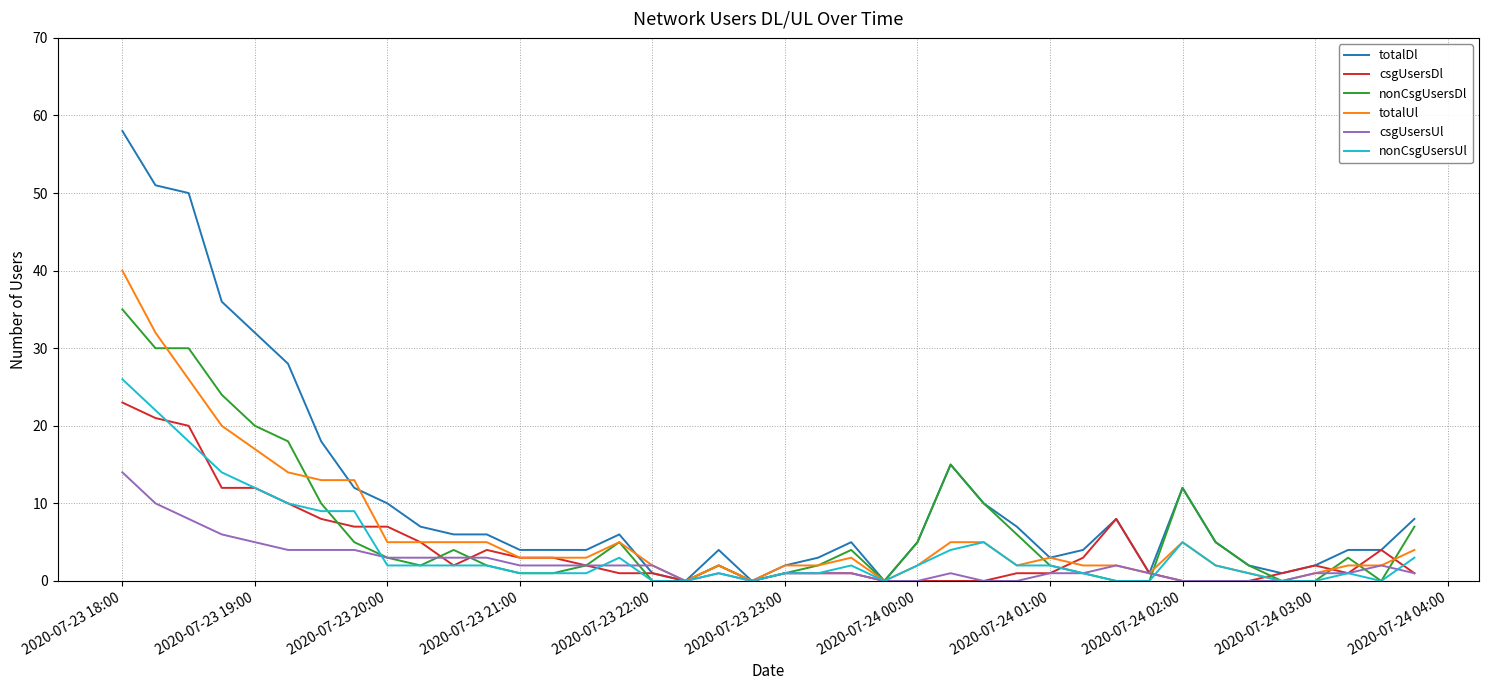

At how many categories does at least one series exceed 21?

6